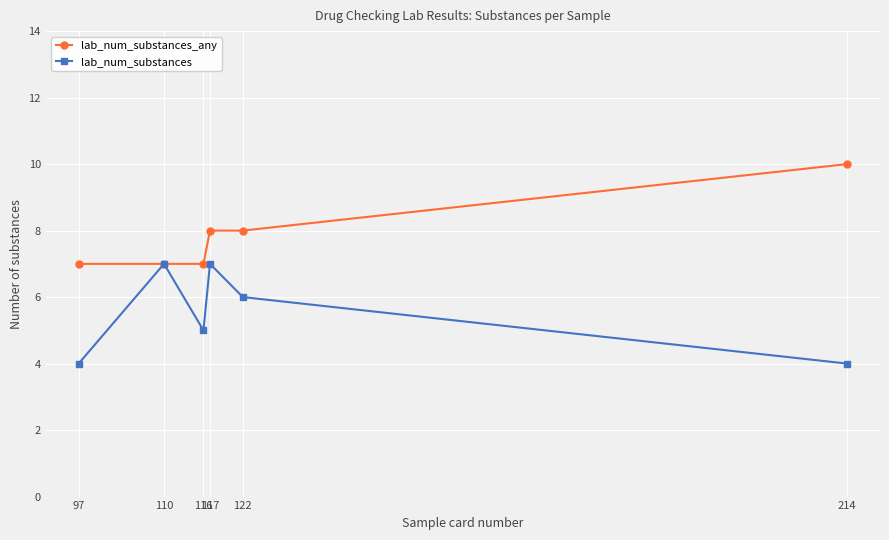

At how many categories does at least one series exceed 4?

6